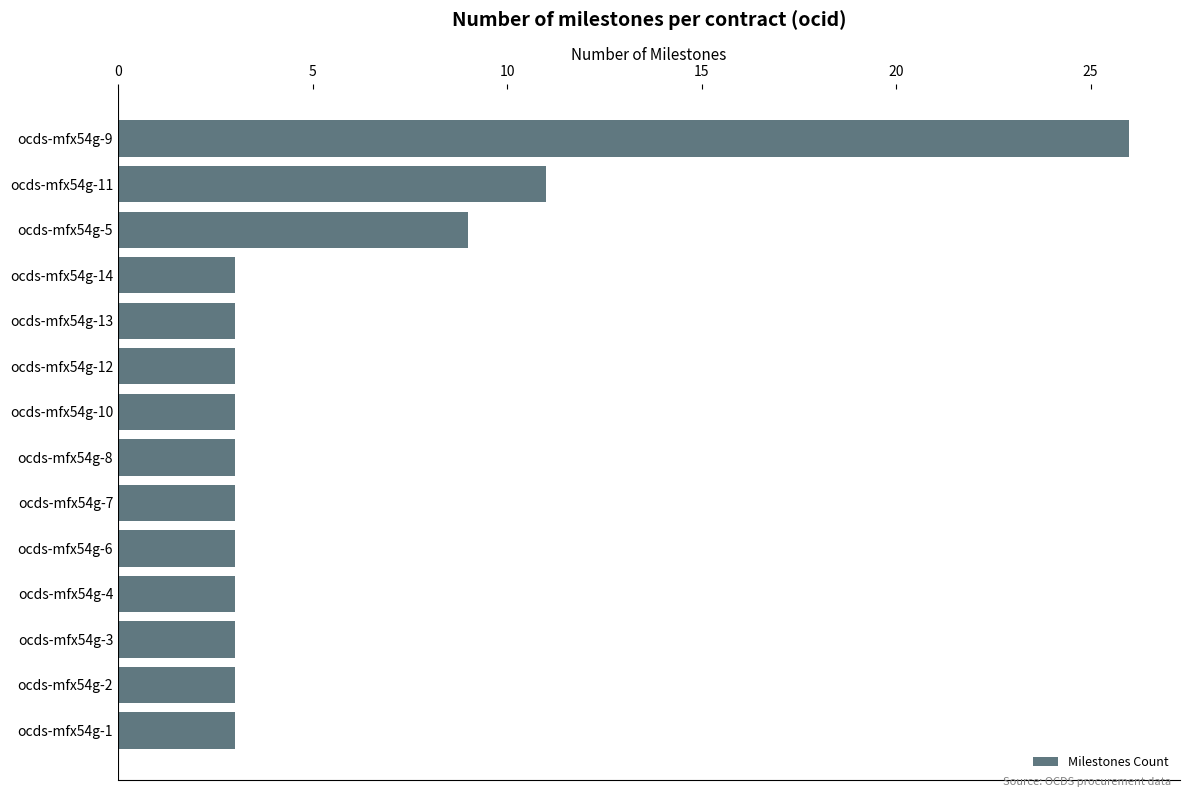

The chart shows a value of 4 at ocds-mfx54g-11. True or false?

False